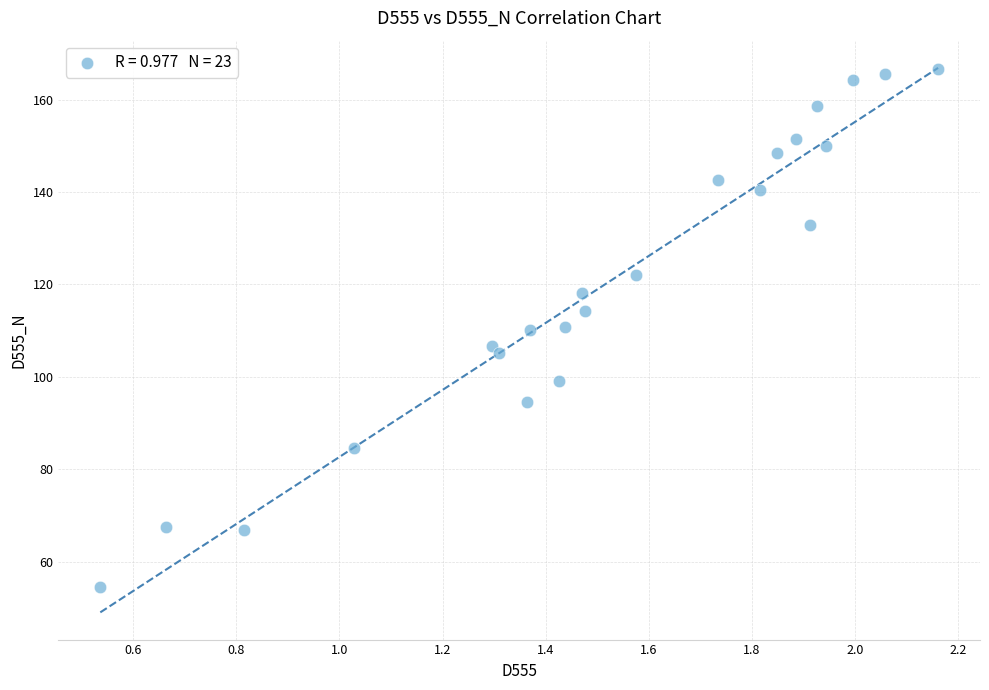

What is the range of Y values (max minus min)?

112.0